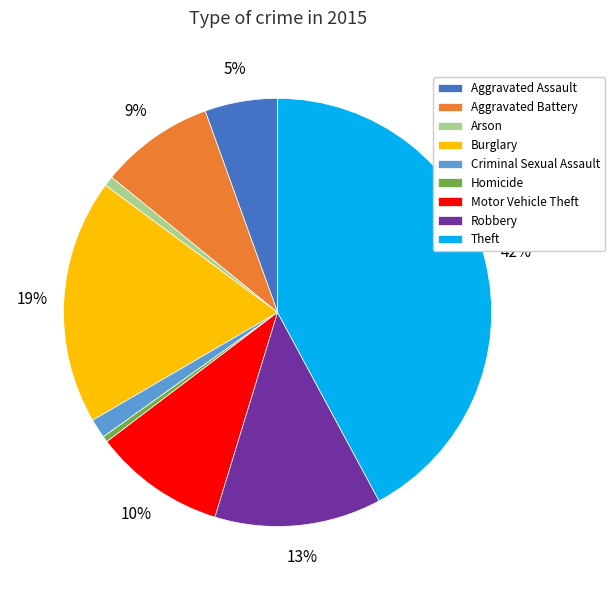

To the nearest percent, what is the difference between the largest and smallest slice percentages?

42%